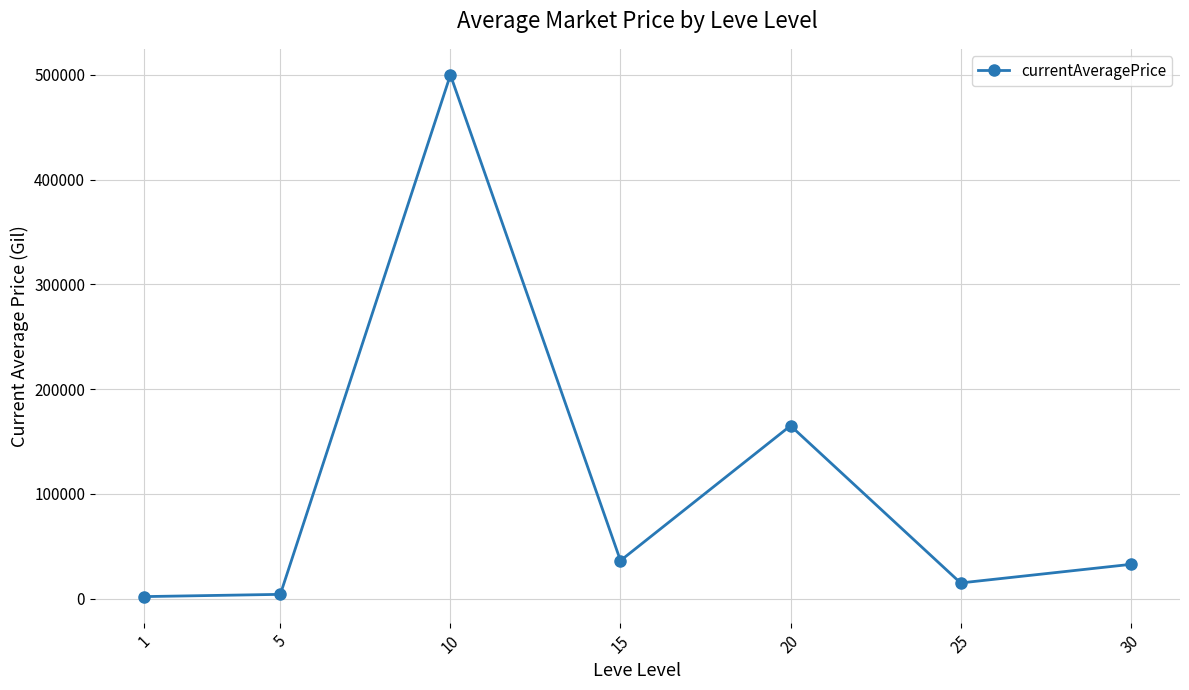

At which category does the data reach its first local peak?

10